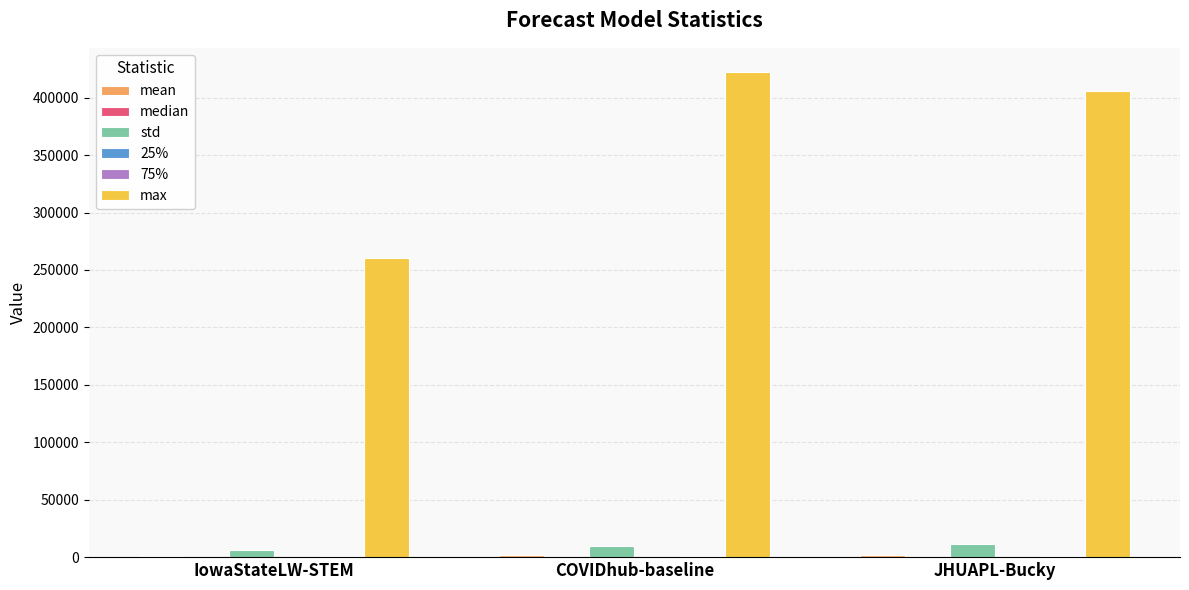

The value of max at COVIDhub-baseline is 621466.2. True or false?

False